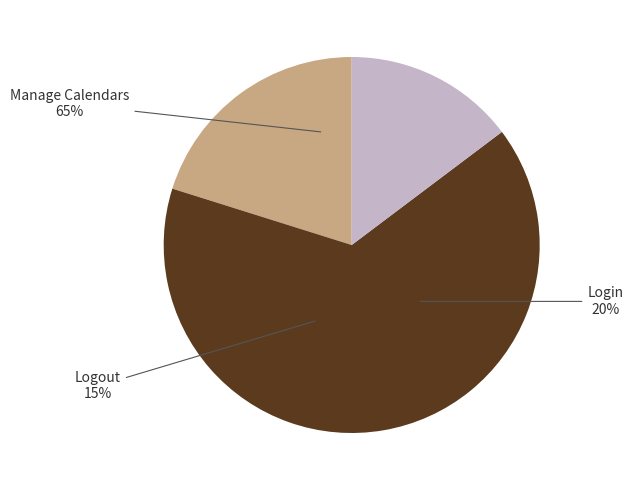

Does Logout account for over 50% of the chart?

No